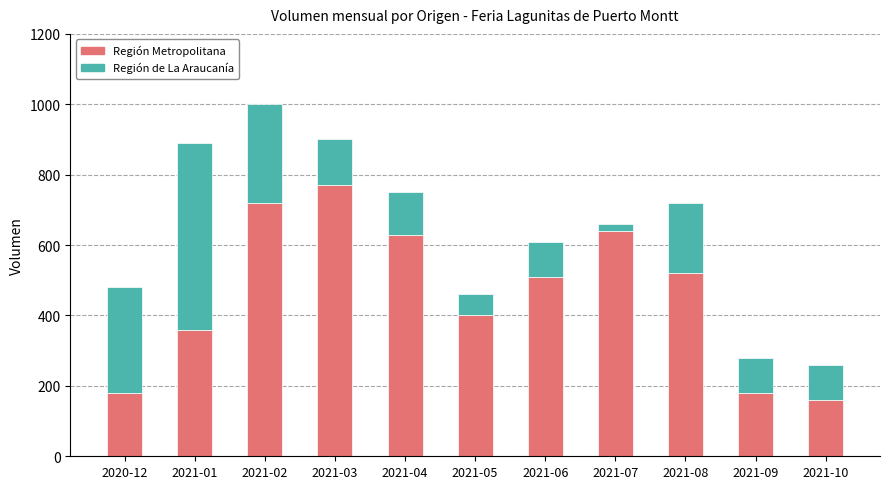

How many bars are there in total?

11